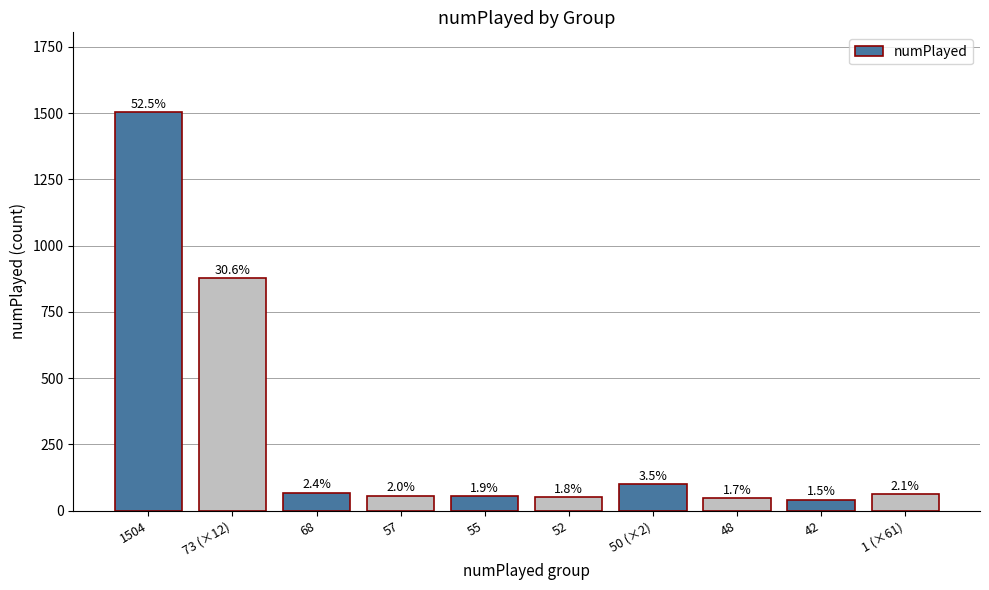

How many bars are there in total?

10